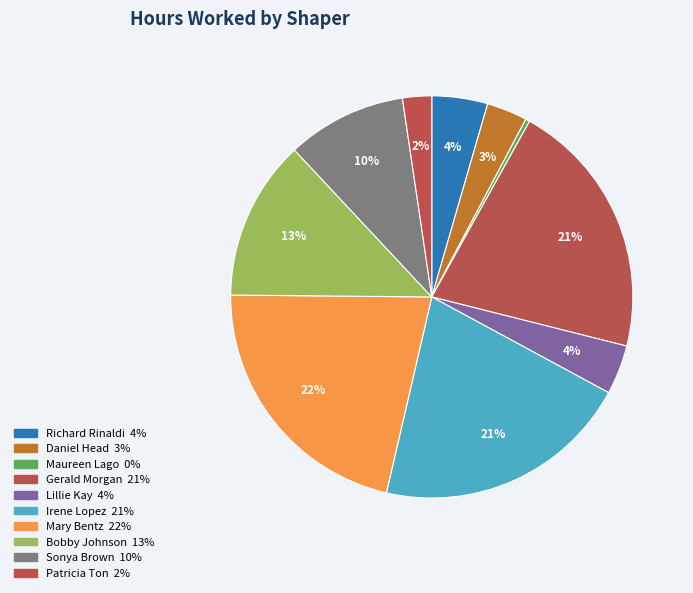

How many segments does this pie chart have?

10